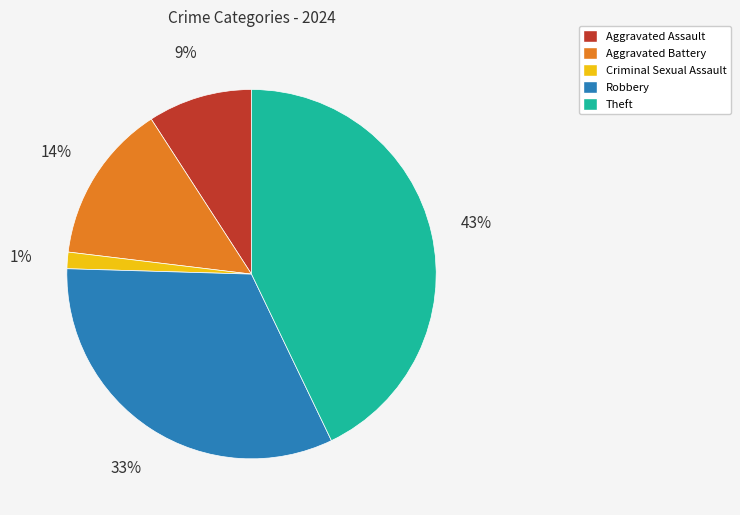

Rank the categories by value from highest to lowest.

Theft, Robbery, Aggravated Battery, Aggravated Assault, Criminal Sexual Assault